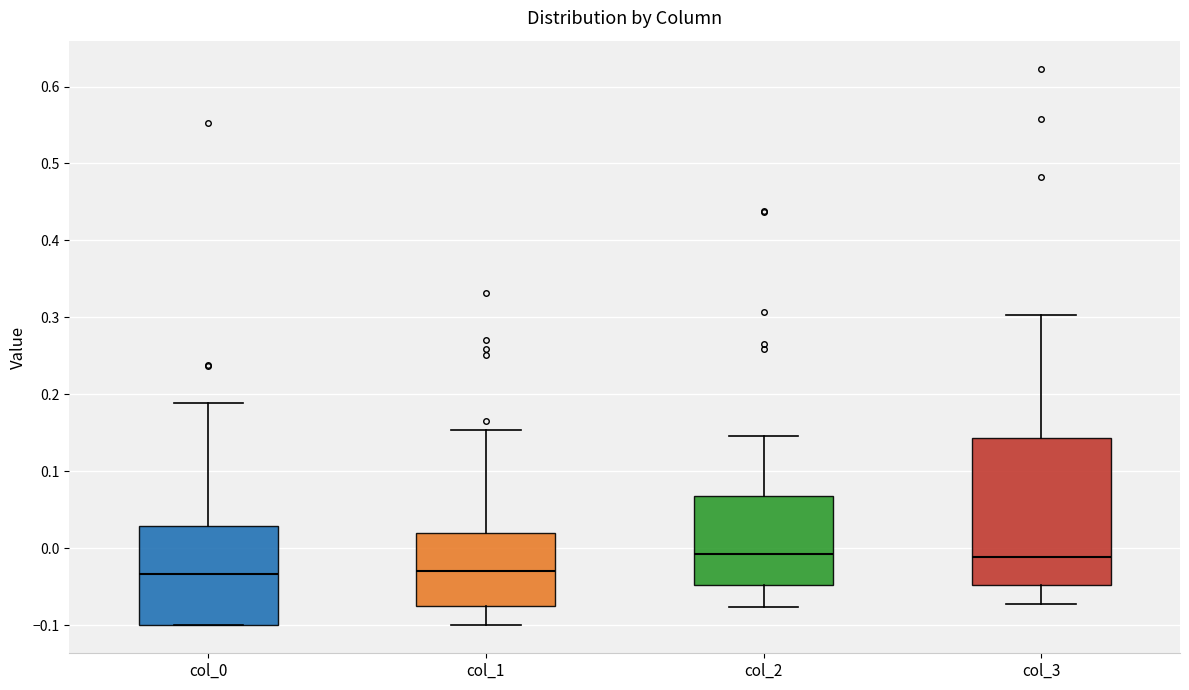

Where does the median line of the box for col_3 sit on the y-axis? The values are not printed on the chart, so give them approximately, as read against the axis.

-0.01